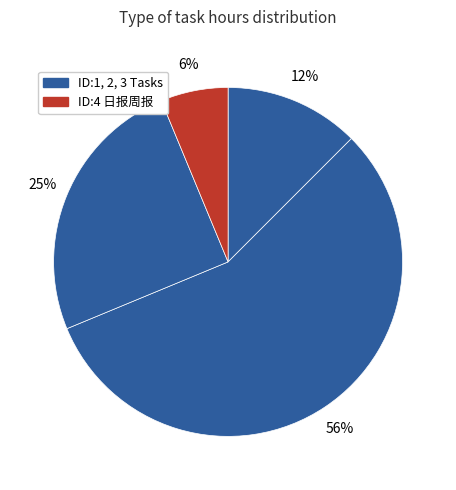

How many slices are in this pie chart?

4